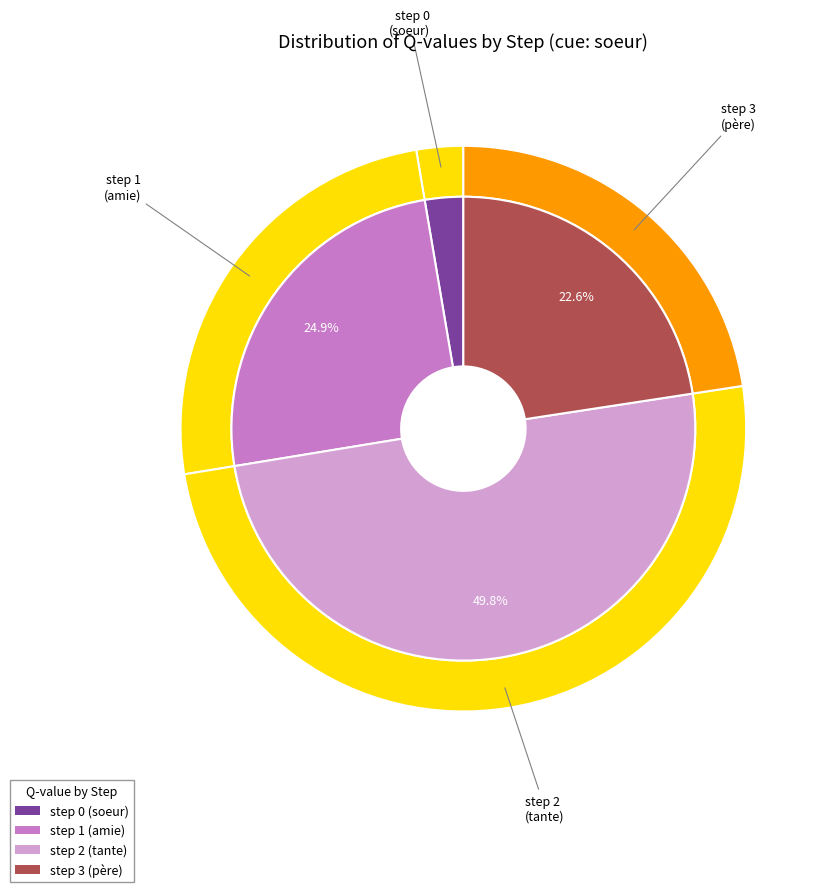

Rank the categories by value from highest to lowest.

step 2, step 1, step 3, step 0